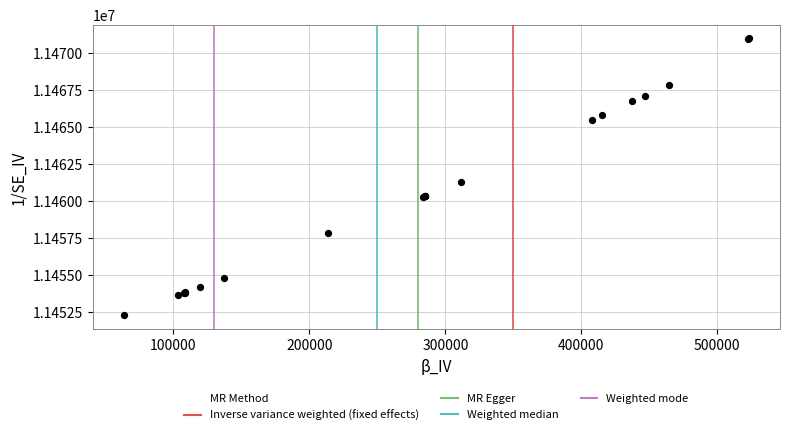

What Y value in the scatter plot is closest to 11461625?

11461297